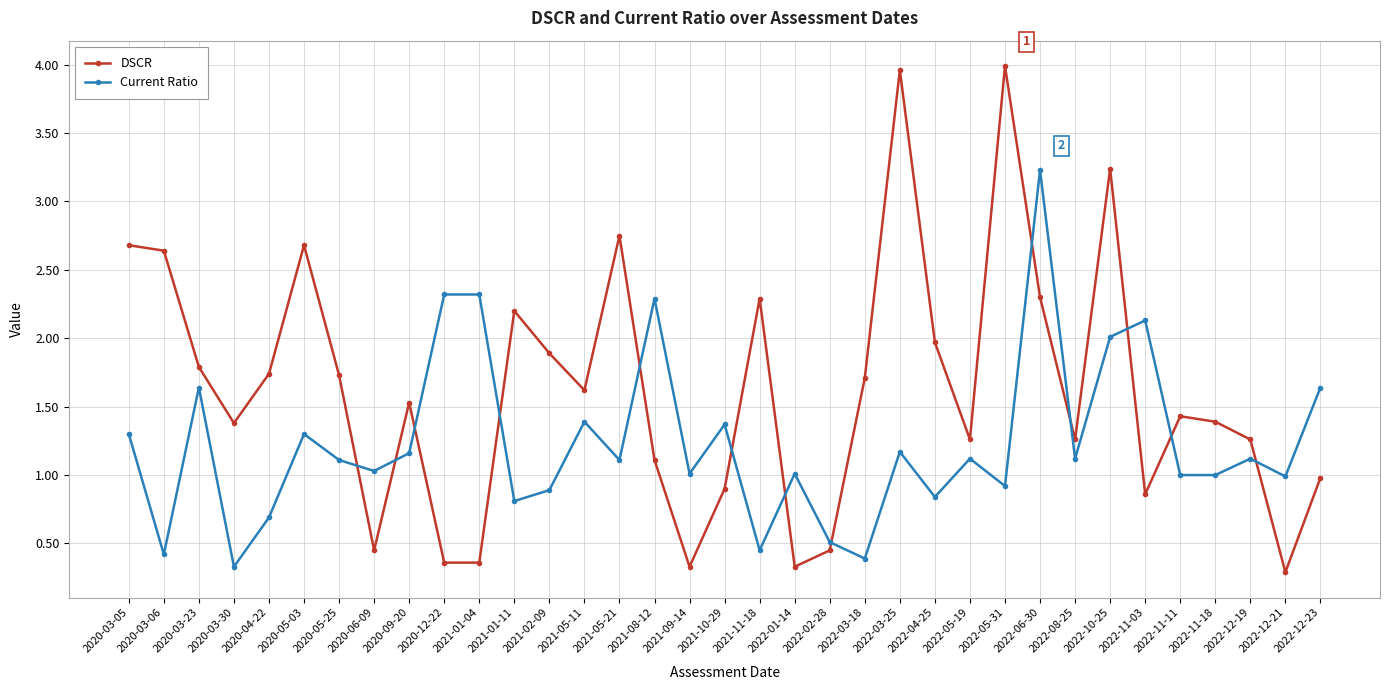

What is the sum of all Current Ratio values?

43.1